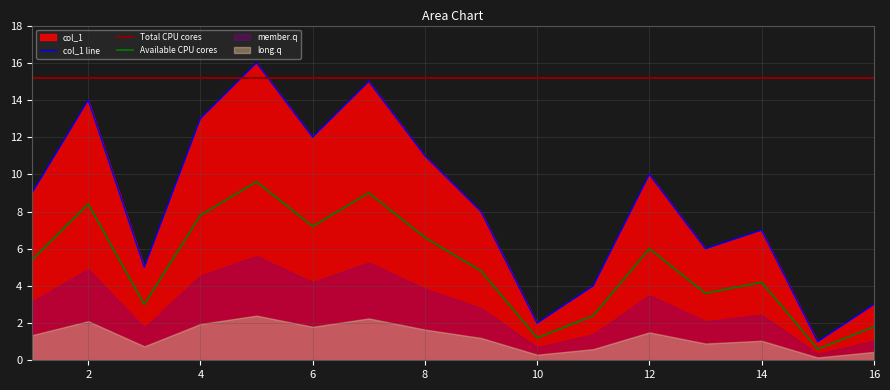

Which category has the lowest value across all series?

15